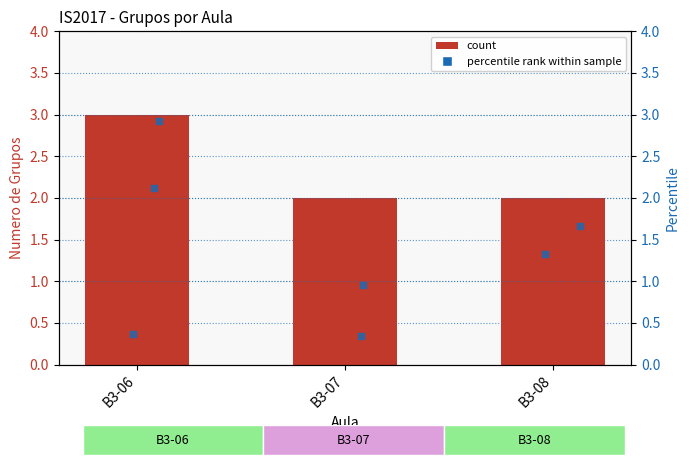

Which has a higher value, B3-06 or B3-08?

B3-06